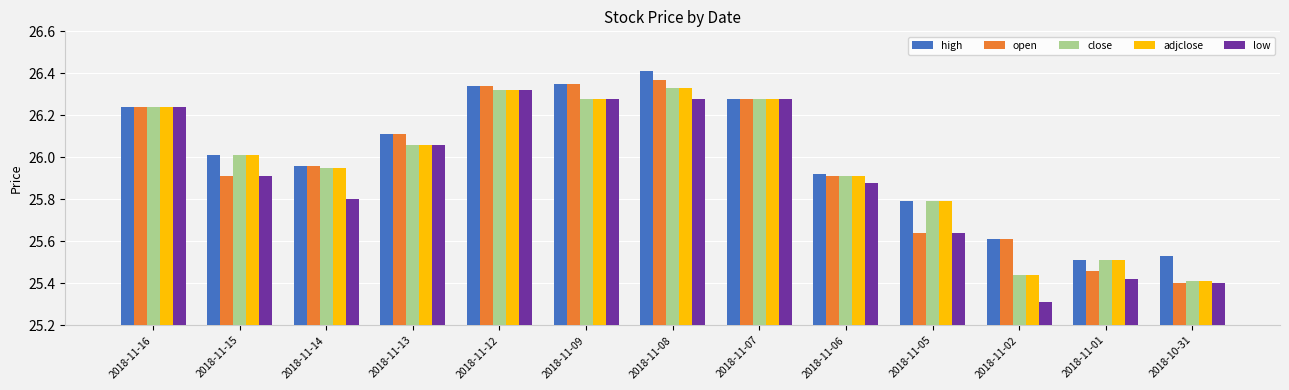

What is the difference between the highest and lowest values at 2018-11-02?

0.3